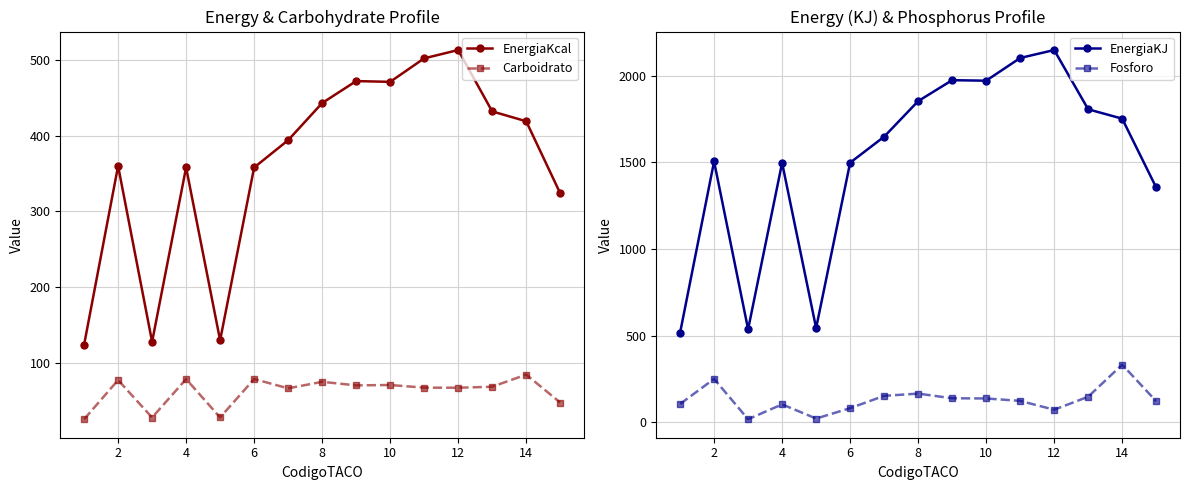

What is the minimum value for EnergiaKcal?

124.0